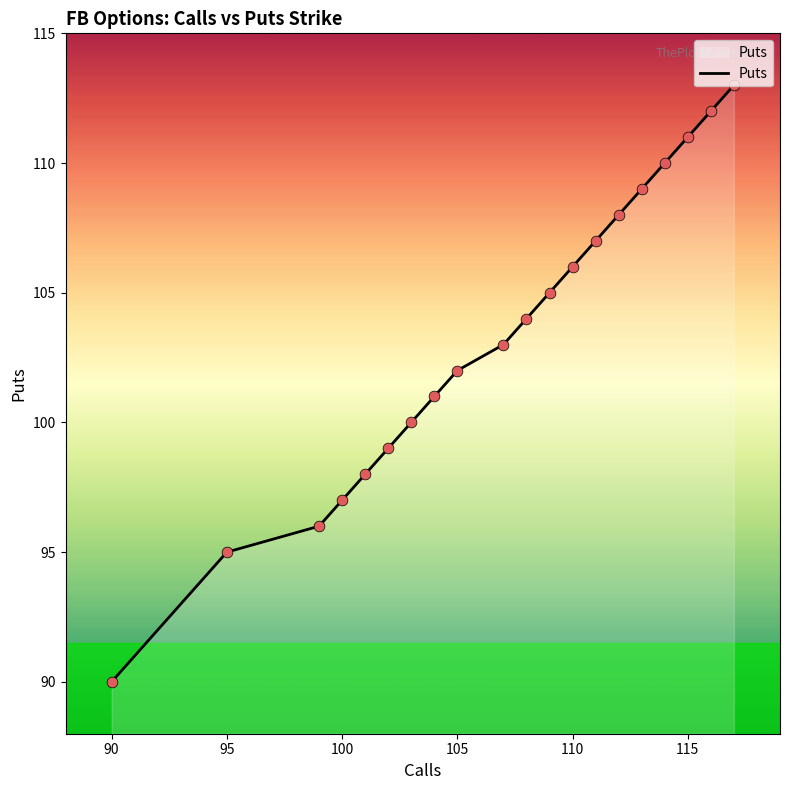

What is the minimum value shown in the chart?

90